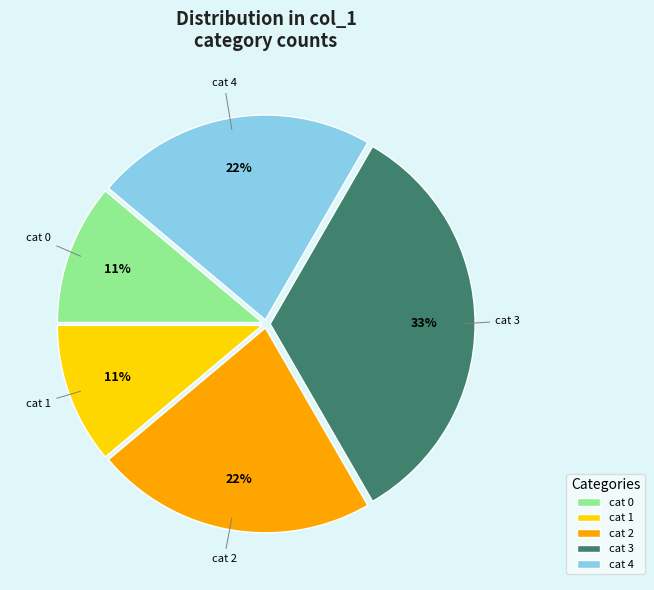

How many segments does this pie chart have?

5